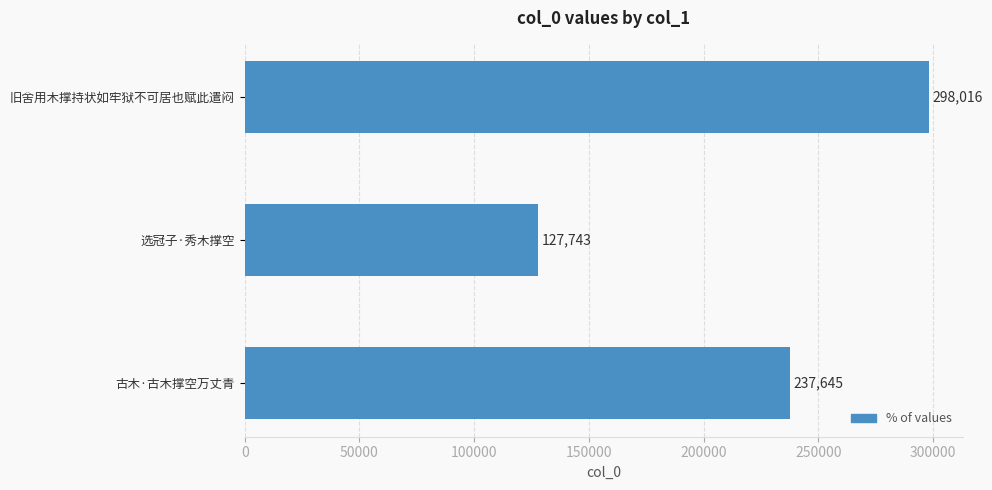

The value at 旧舍用木撑持状如牢狱不可居也赋此遣闷 is 298016. True or false?

True